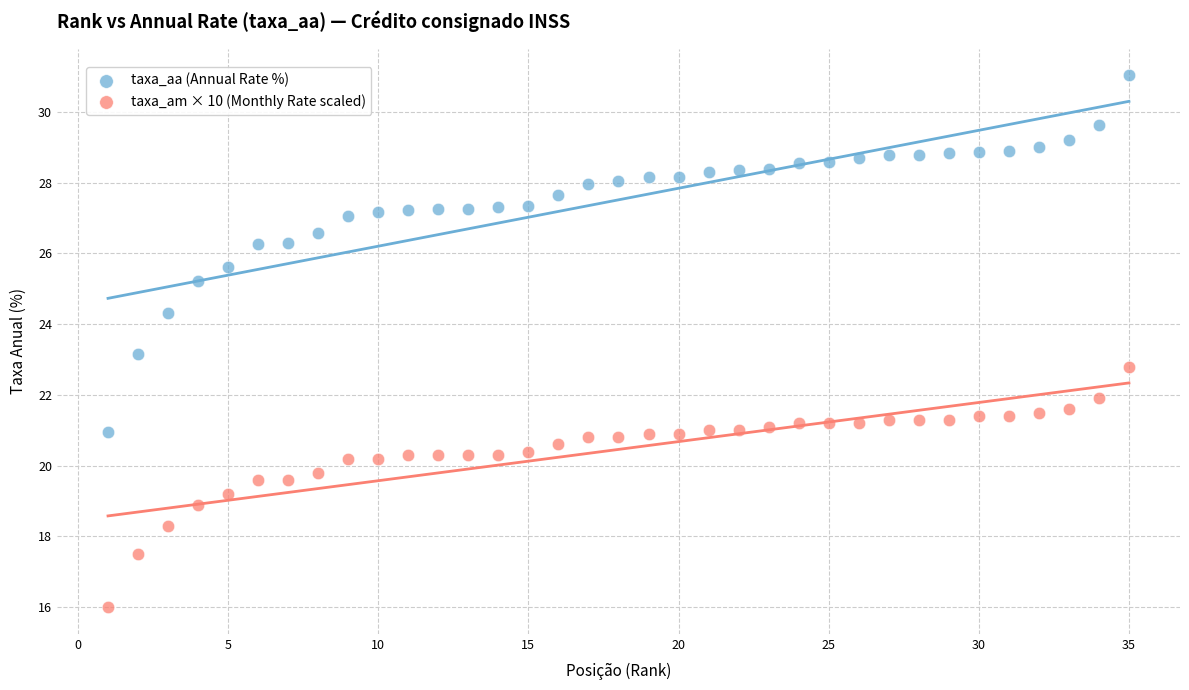

In the taxa_aa (Annual Rate %) series, what Y value is closest to 25?

25.2